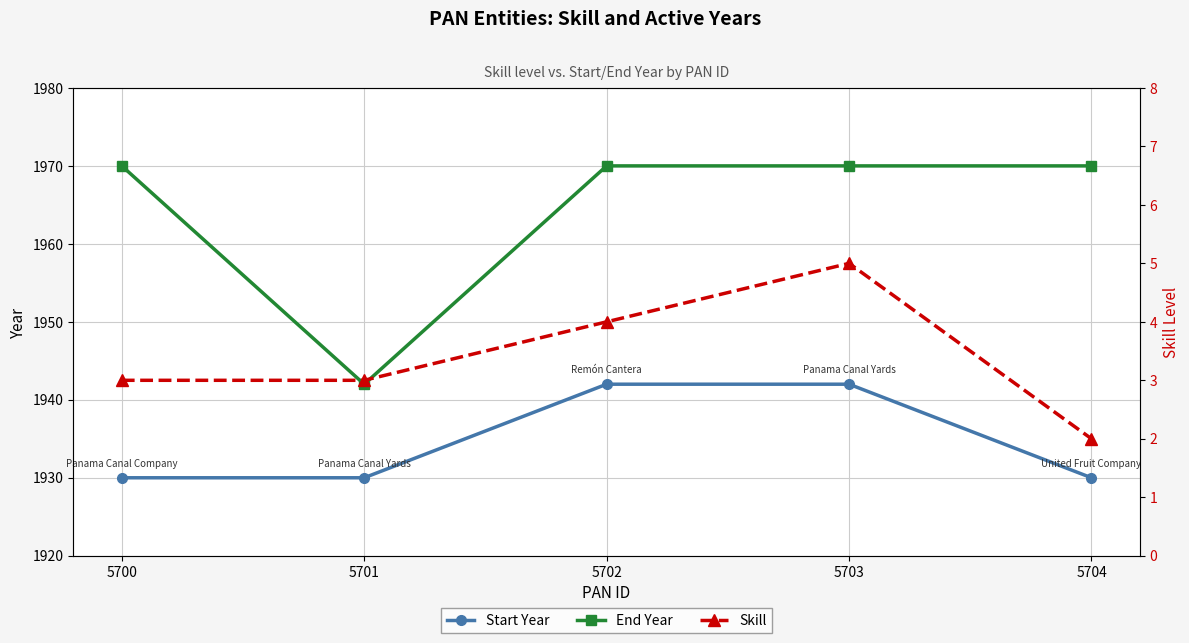

What is the value of the Start Year point at the 5th from the left?

1930